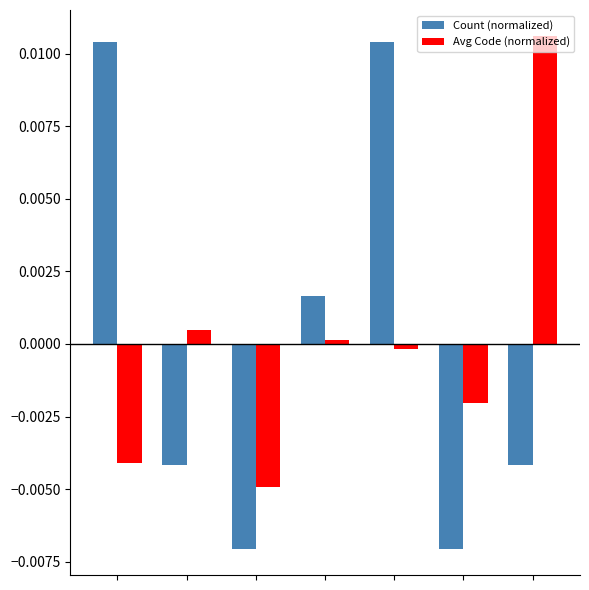

How many data points in Count (normalized) are above 0?

3